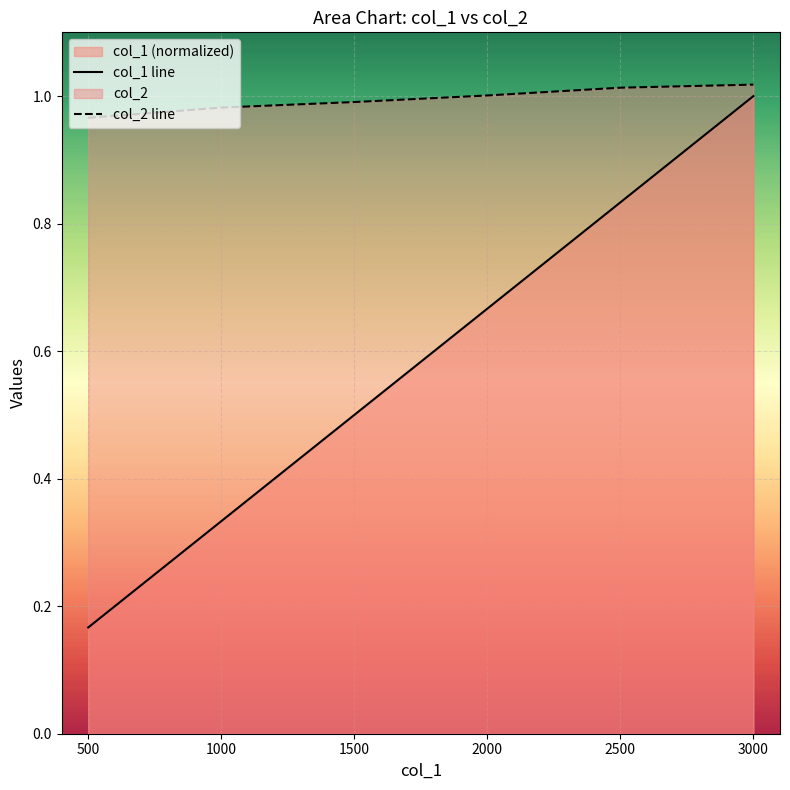

Which series has the widest spread of values?

col_1 line